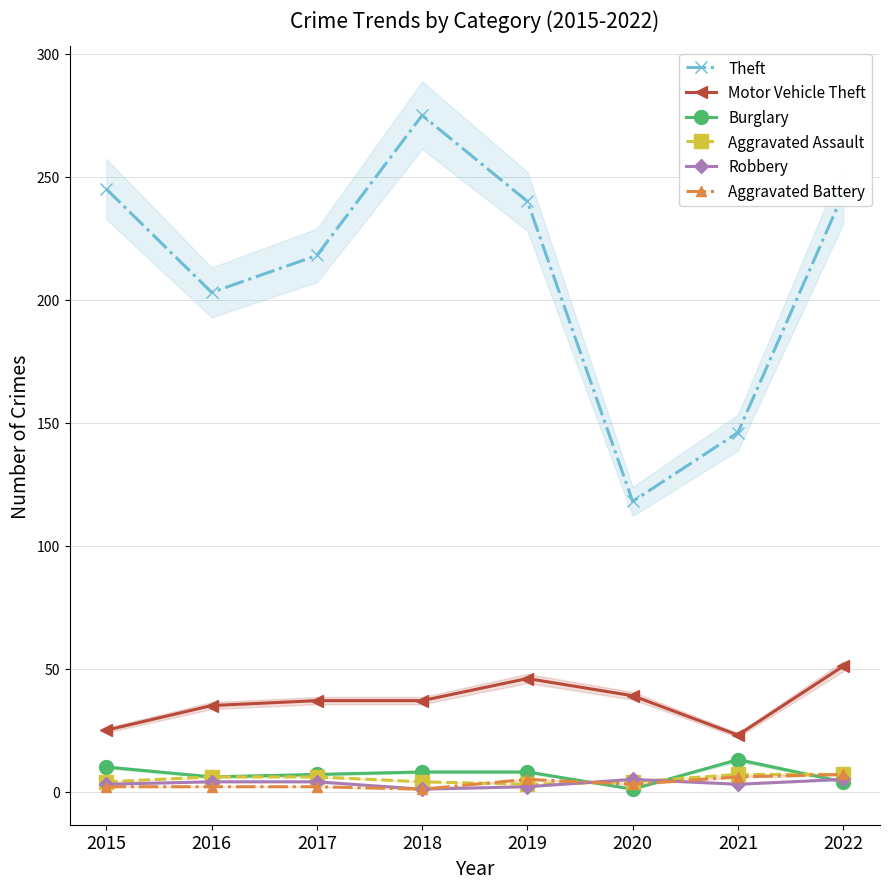

The Robbery series shows 1 at 2019. True or false?

False